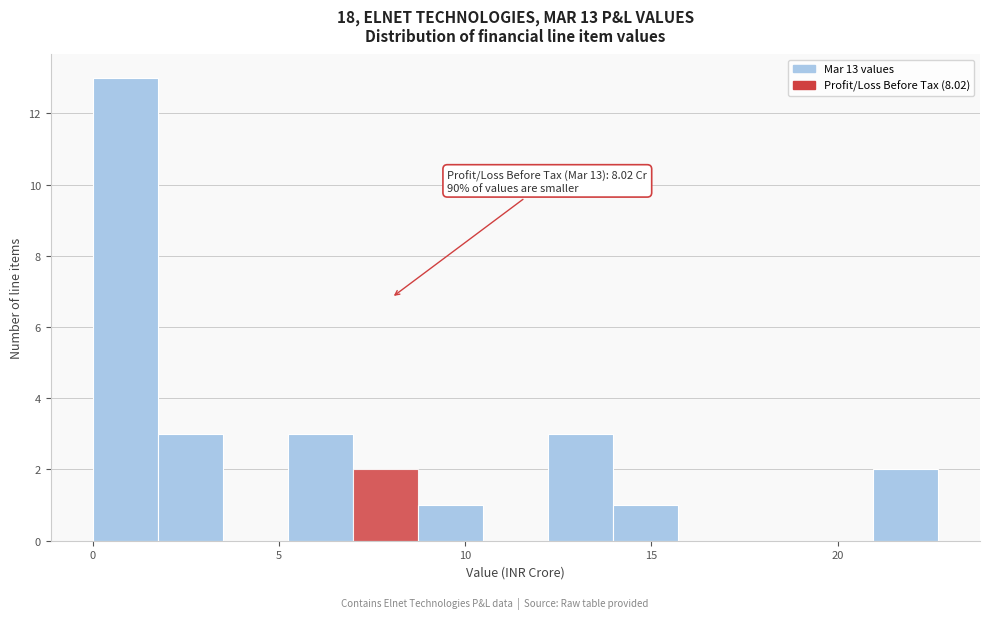

Read against the x-axis, roughly where is the centre of the tallest bar?

1.0